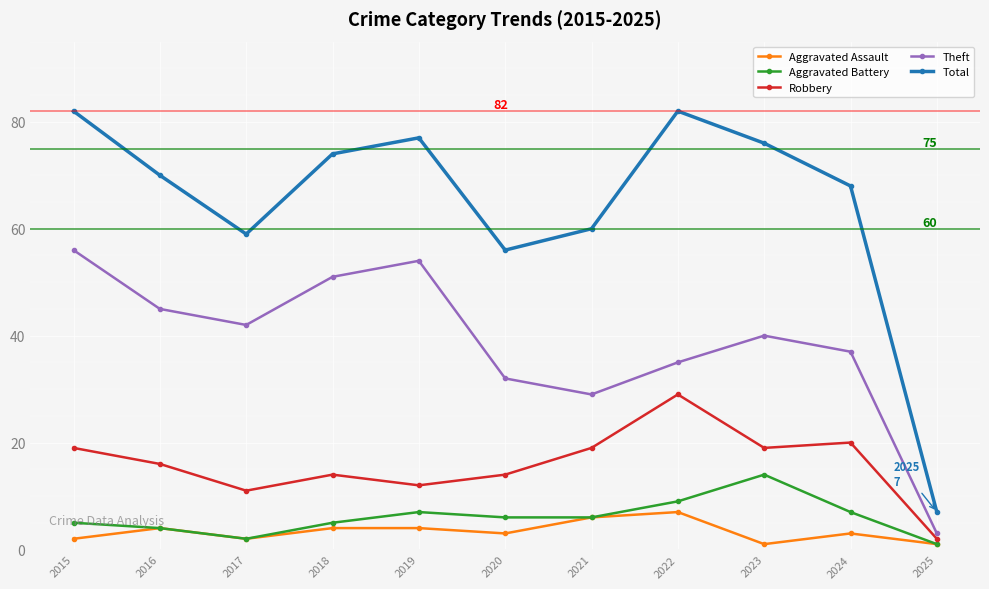

In Total, how many points are lower than both neighbors (excluding endpoints)?

2